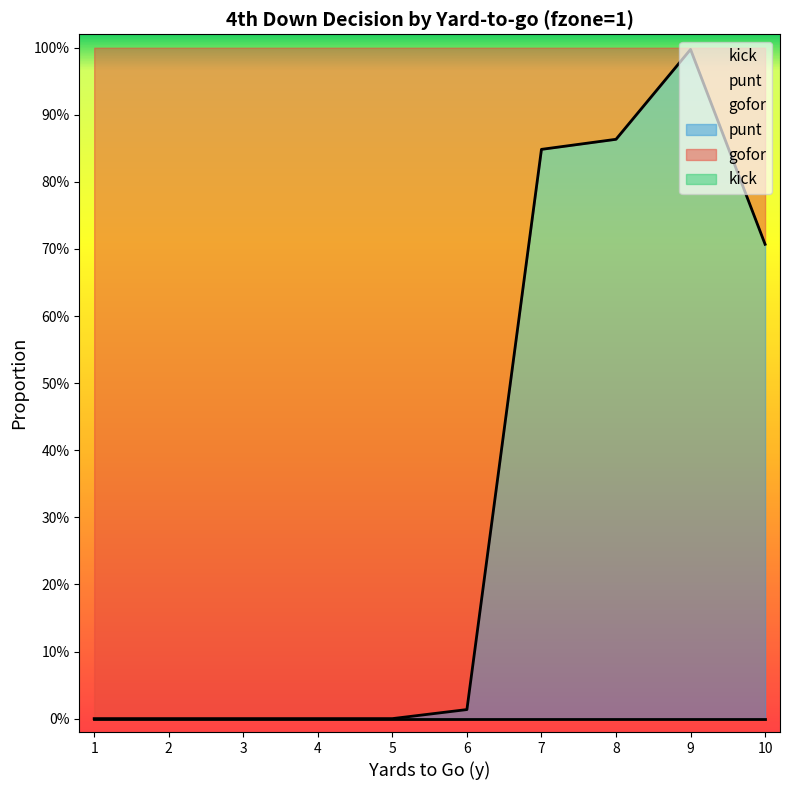

At which category is the sum across all series the highest?

7